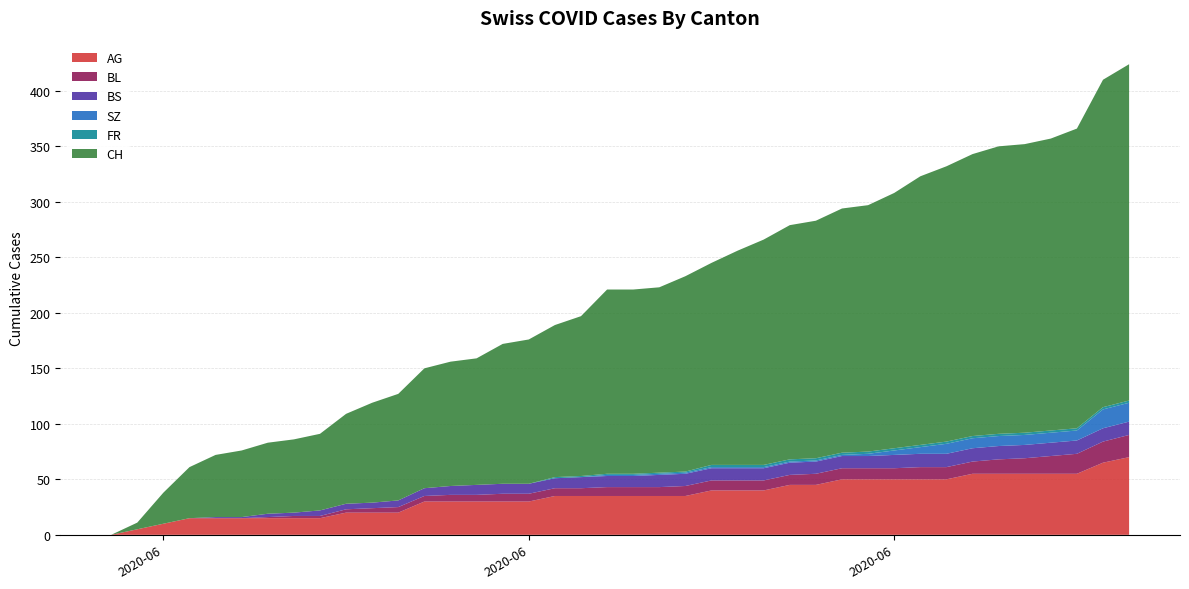

Reading left to right, extract all data points from this chart.

AG: 2020-05-31=0	2020-06-01=5	2020-06-02=10	2020-06-03=15	2020-06-04=15	2020-06-05=15	2020-06-06=15	2020-06-07=15	2020-06-08=15	2020-06-09=20	2020-06-10=20	2020-06-11=20	2020-06-12=30	2020-06-13=30	2020-06-14=30	2020-06-15=30	2020-06-16=30	2020-06-17=35	2020-06-18=35	2020-06-19=35	2020-06-20=35	2020-06-21=35	2020-06-22=35	2020-06-23=40	2020-06-24=40	2020-06-25=40	2020-06-26=45	2020-06-27=45	2020-06-28=50	2020-06-29=50	2020-06-30=50	2020-07-01=50	2020-07-02=50	2020-07-03=55	2020-07-04=55	2020-07-05=55	2020-07-06=55	2020-07-07=55	2020-07-08=65	2020-07-09=70
BL: 2020-05-31=0	2020-06-01=0	2020-06-02=0	2020-06-03=0	2020-06-04=0	2020-06-05=0	2020-06-06=1	2020-06-07=2	2020-06-08=2	2020-06-09=3	2020-06-10=4	2020-06-11=5	2020-06-12=5	2020-06-13=6	2020-06-14=6	2020-06-15=7	2020-06-16=7	2020-06-17=7	2020-06-18=7	2020-06-19=8	2020-06-20=8	2020-06-21=8	2020-06-22=9	2020-06-23=9	2020-06-24=9	2020-06-25=9	2020-06-26=9	2020-06-27=10	2020-06-28=10	2020-06-29=10	2020-06-30=10	2020-07-01=11	2020-07-02=11	2020-07-03=11	2020-07-04=13	2020-07-05=14	2020-07-06=16	2020-07-07=18	2020-07-08=19	2020-07-09=20
BS: 2020-05-31=0	2020-06-01=0	2020-06-02=0	2020-06-03=0	2020-06-04=1	2020-06-05=1	2020-06-06=3	2020-06-07=3	2020-06-08=5	2020-06-09=5	2020-06-10=5	2020-06-11=6	2020-06-12=7	2020-06-13=8	2020-06-14=9	2020-06-15=9	2020-06-16=9	2020-06-17=9	2020-06-18=10	2020-06-19=10	2020-06-20=10	2020-06-21=11	2020-06-22=11	2020-06-23=11	2020-06-24=11	2020-06-25=11	2020-06-26=11	2020-06-27=11	2020-06-28=11	2020-06-29=11	2020-06-30=12	2020-07-01=12	2020-07-02=12	2020-07-03=12	2020-07-04=12	2020-07-05=12	2020-07-06=12	2020-07-07=12	2020-07-08=12	2020-07-09=12
SZ: 2020-05-31=0	2020-06-01=0	2020-06-02=0	2020-06-03=0	2020-06-04=0	2020-06-05=0	2020-06-06=0	2020-06-07=0	2020-06-08=0	2020-06-09=0	2020-06-10=0	2020-06-11=0	2020-06-12=0	2020-06-13=0	2020-06-14=0	2020-06-15=0	2020-06-16=0	2020-06-17=0	2020-06-18=0	2020-06-19=1	2020-06-20=1	2020-06-21=1	2020-06-22=1	2020-06-23=1	2020-06-24=1	2020-06-25=1	2020-06-26=1	2020-06-27=1	2020-06-28=1	2020-06-29=2	2020-06-30=4	2020-07-01=6	2020-07-02=9	2020-07-03=9	2020-07-04=9	2020-07-05=9	2020-07-06=9	2020-07-07=9	2020-07-08=17	2020-07-09=17
FR: 2020-05-31=0	2020-06-01=0	2020-06-02=0	2020-06-03=0	2020-06-04=0	2020-06-05=0	2020-06-06=0	2020-06-07=0	2020-06-08=0	2020-06-09=0	2020-06-10=0	2020-06-11=0	2020-06-12=0	2020-06-13=0	2020-06-14=0	2020-06-15=0	2020-06-16=0	2020-06-17=1	2020-06-18=1	2020-06-19=1	2020-06-20=1	2020-06-21=1	2020-06-22=1	2020-06-23=2	2020-06-24=2	2020-06-25=2	2020-06-26=2	2020-06-27=2	2020-06-28=2	2020-06-29=2	2020-06-30=2	2020-07-01=2	2020-07-02=2	2020-07-03=2	2020-07-04=2	2020-07-05=2	2020-07-06=2	2020-07-07=2	2020-07-08=2	2020-07-09=2
CH: 2020-05-31=0	2020-06-01=6	2020-06-02=28	2020-06-03=46	2020-06-04=56	2020-06-05=60	2020-06-06=64	2020-06-07=66	2020-06-08=69	2020-06-09=81	2020-06-10=90	2020-06-11=96	2020-06-12=108	2020-06-13=112	2020-06-14=114	2020-06-15=126	2020-06-16=130	2020-06-17=137	2020-06-18=144	2020-06-19=166	2020-06-20=166	2020-06-21=167	2020-06-22=176	2020-06-23=182	2020-06-24=193	2020-06-25=203	2020-06-26=211	2020-06-27=214	2020-06-28=220	2020-06-29=222	2020-06-30=230	2020-07-01=242	2020-07-02=248	2020-07-03=254	2020-07-04=259	2020-07-05=260	2020-07-06=263	2020-07-07=270	2020-07-08=295	2020-07-09=303